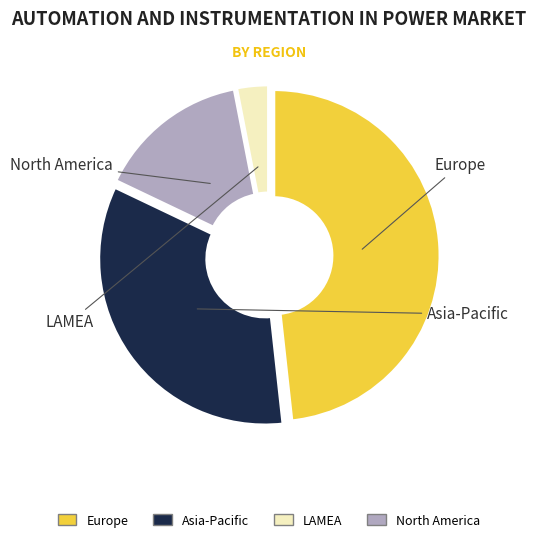

Is there a majority slice in this chart?

No